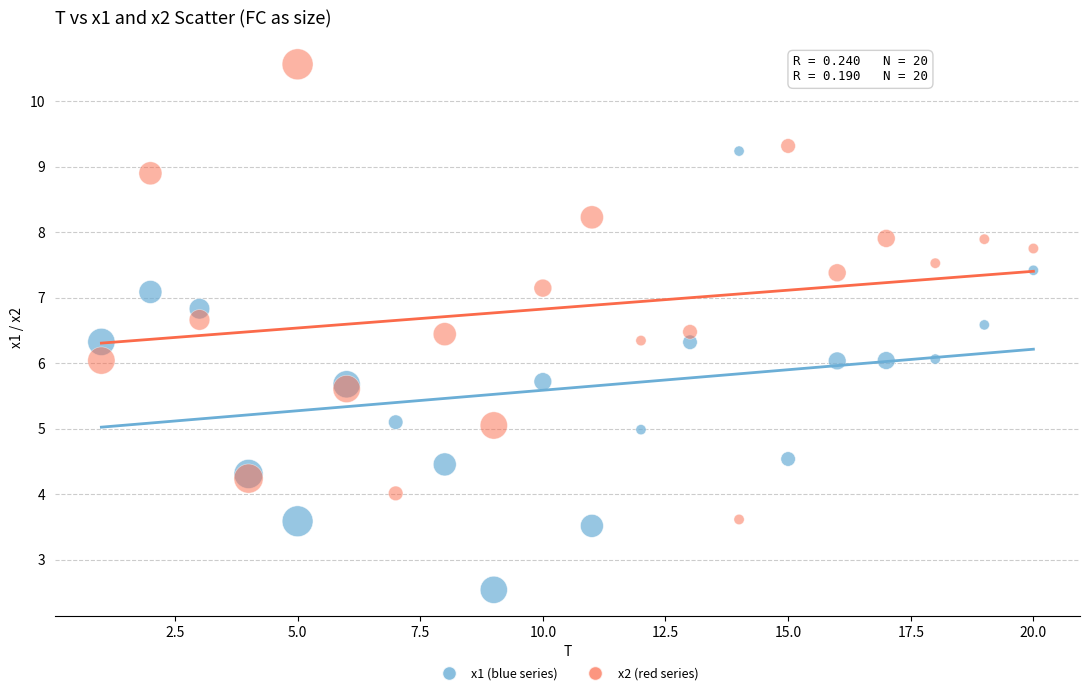

Which series contains the lowest Y value?

x1 (blue series)